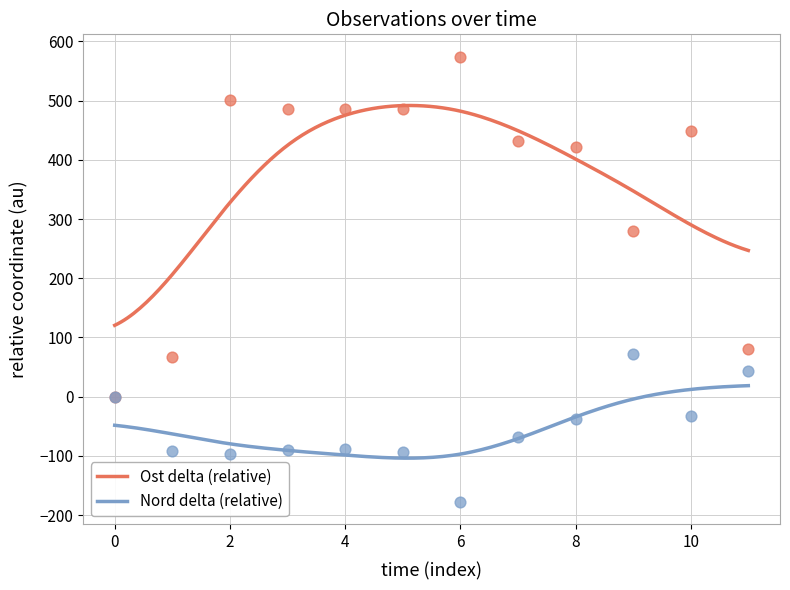

Which series reaches the minimum Y coordinate?

Nord (relative)